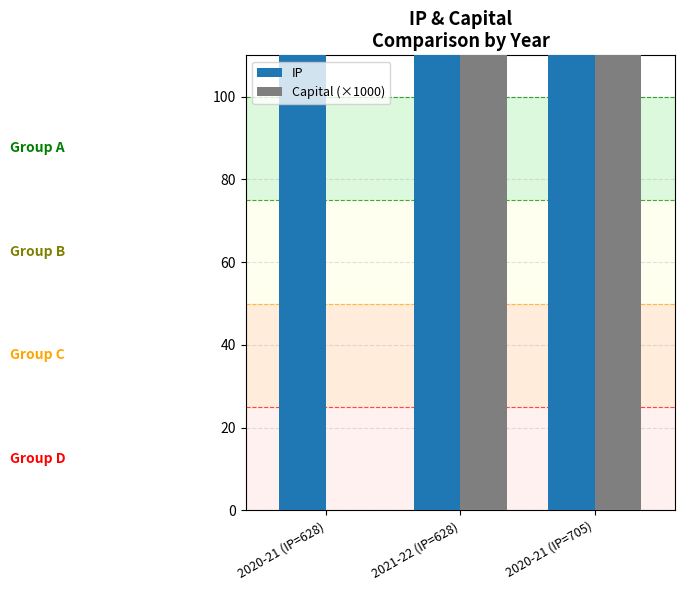

Which category has the lowest value in the Capital (×1000) series?

2020-21 (IP=628)